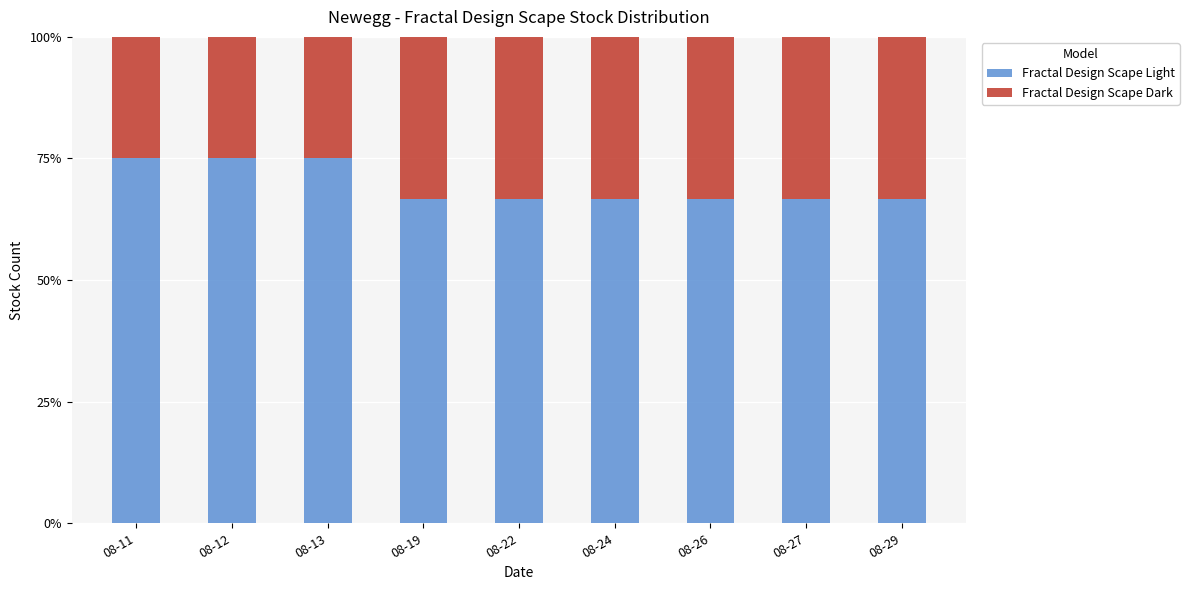

The Fractal Design Scape Light series shows 66.7 at 08-29. True or false?

True